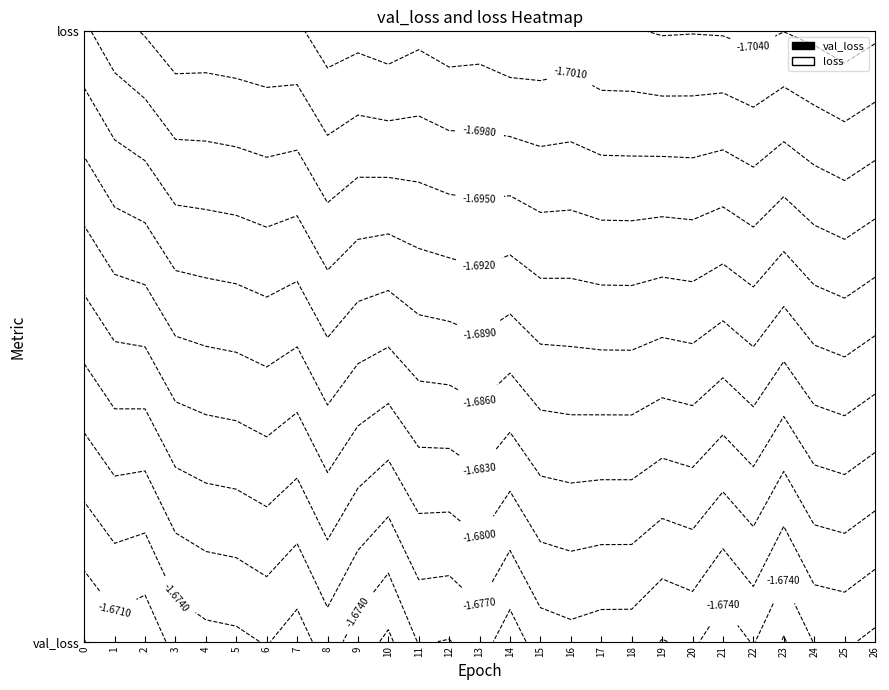

Rank the categories by 1 value from highest to lowest.

0, 1, 2, 4, 3, 5, 6, 7, 11, 9, 13, 8, 12, 10, 16, 15, 14, 17, 18, 23, 20, 19, 21, 26, 24, 22, 25